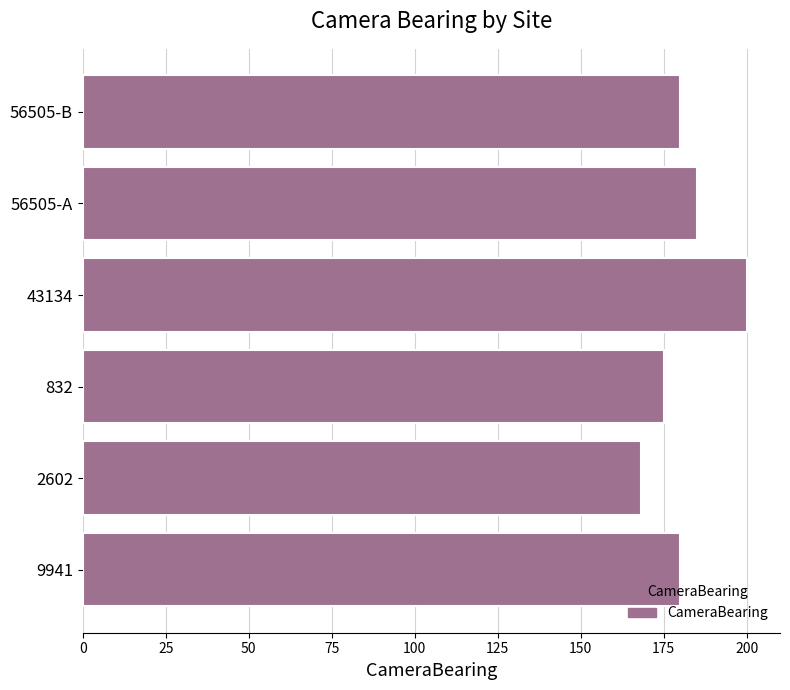

The chart shows a value of 200 at 43134. True or false?

True